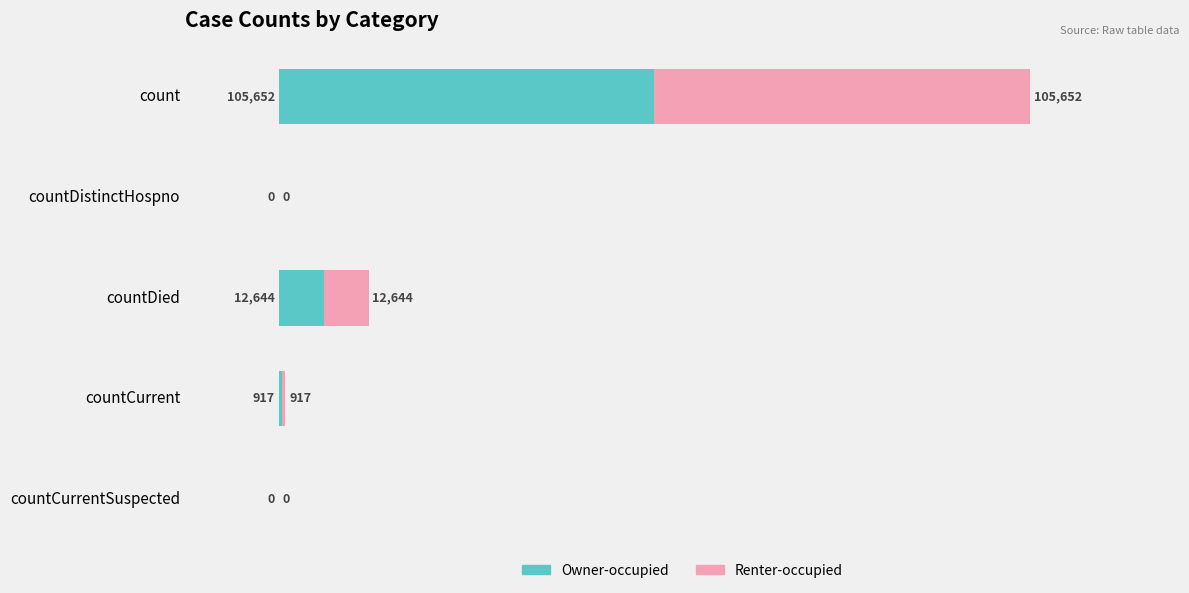

True or false: Owner-occupied has a value of 0 at countCurrentSuspected.

True